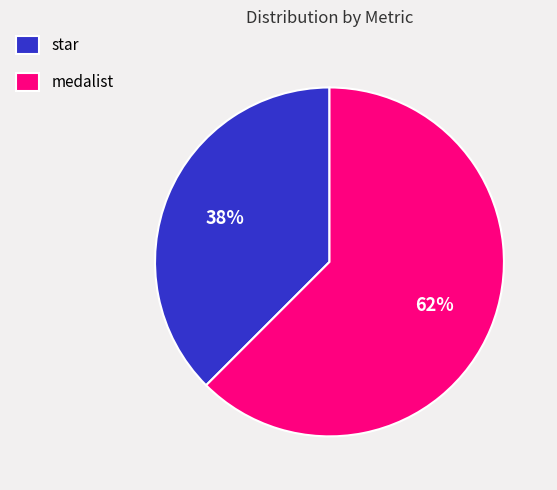

Combined, do star and medalist account for over 50%?

Yes